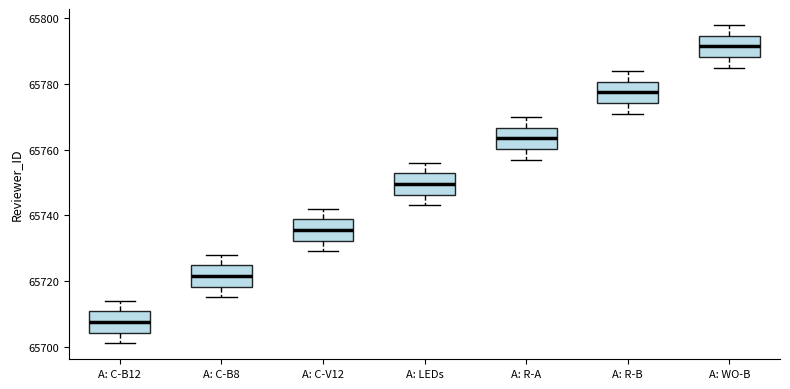

Reading left to right, transcribe this box plot: for each box, give where its median line is, the range the box spans, and where its two whiskers end, as read against the y-axis. The values are not printed on the chart, so give them approximately, as read against the axis.

A: C-B12: median 65708, box 65704 to 65710, whiskers 65702 to 65714
A: C-B8: median 65722, box 65718 to 65724, whiskers 65716 to 65728
A: C-V12: median 65736, box 65732 to 65738, whiskers 65730 to 65742
A: LEDs: median 65750, box 65746 to 65752, whiskers 65744 to 65756
A: R-A: median 65764, box 65760 to 65766, whiskers 65758 to 65770
A: R-B: median 65778, box 65774 to 65780, whiskers 65772 to 65784
A: WO-B: median 65792, box 65788 to 65794, whiskers 65786 to 65798